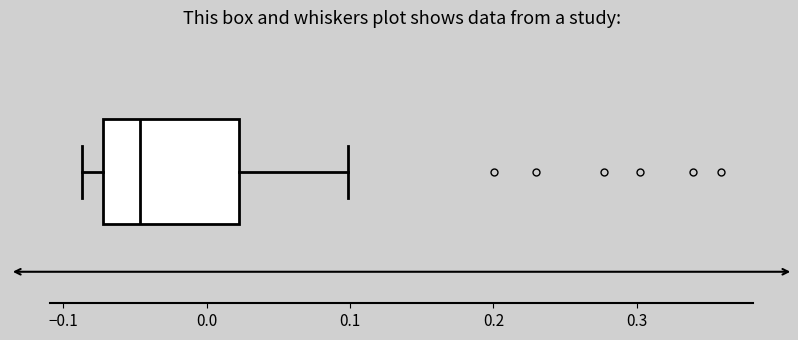

Transcribe this box plot: give where the median line is, the range the box spans, and where the two whiskers end, as read against the x-axis. The values are not printed on the chart, so give them approximately, as read against the axis.

median -0.05, box -0.07 to 0.02, whiskers -0.09 to 0.10